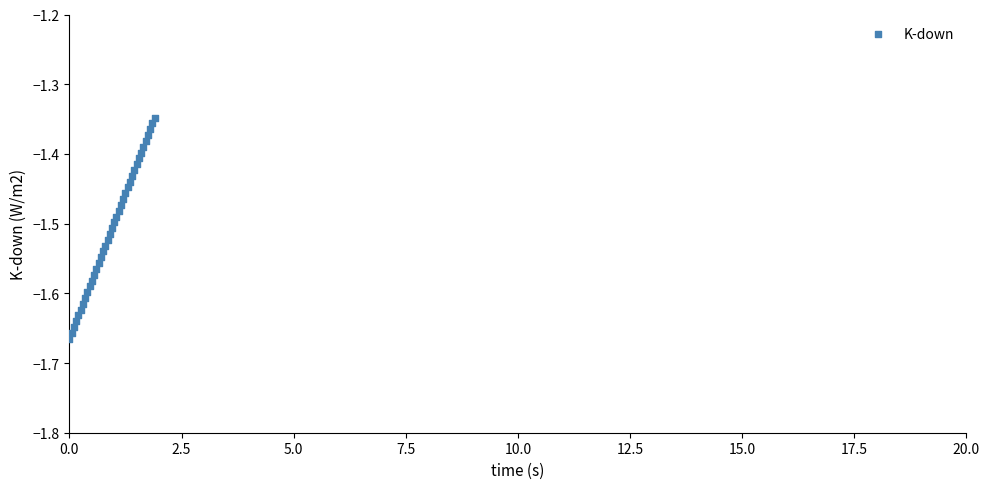

What is the range of Y values (max minus min)?

0.3